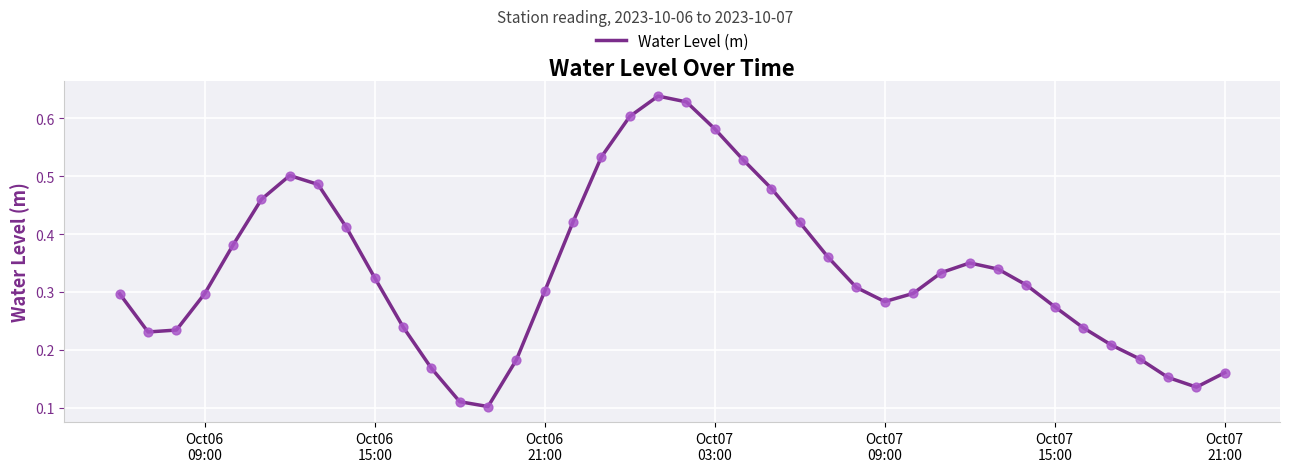

How many lines are shown in the chart?

1